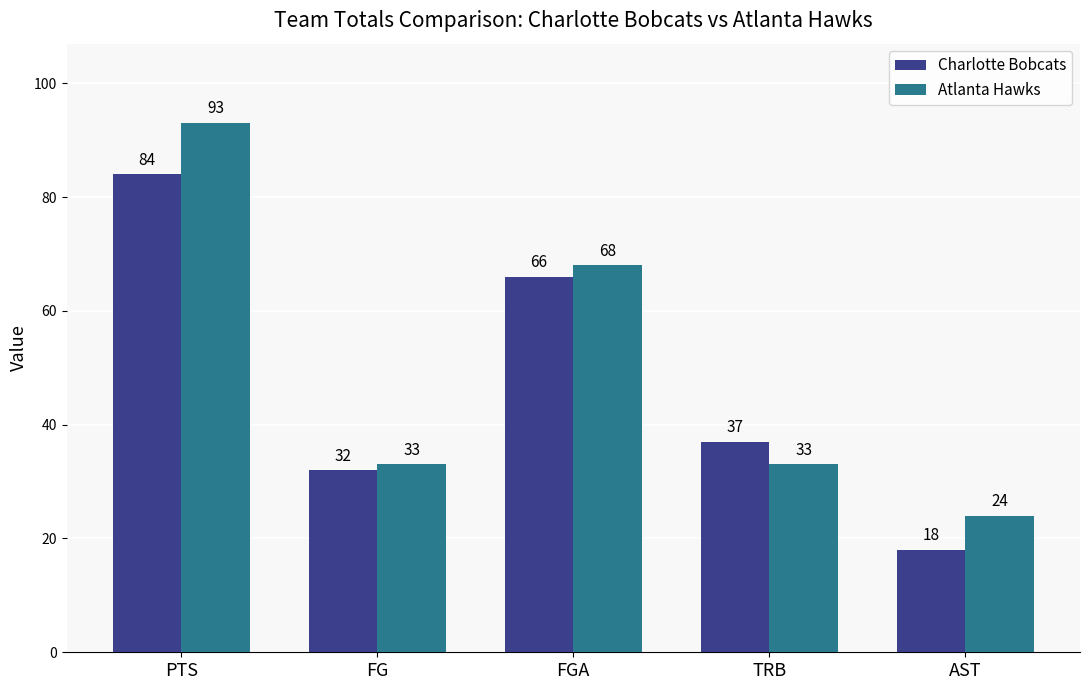

What is the sum of all Atlanta Hawks values?

251